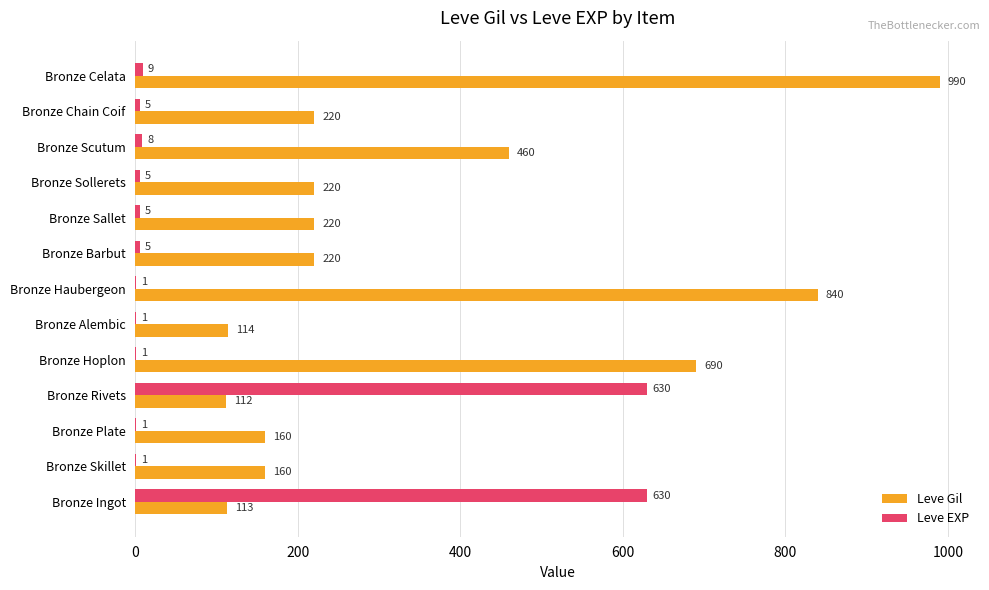

What is the sum of all Leve Gil values?

4519